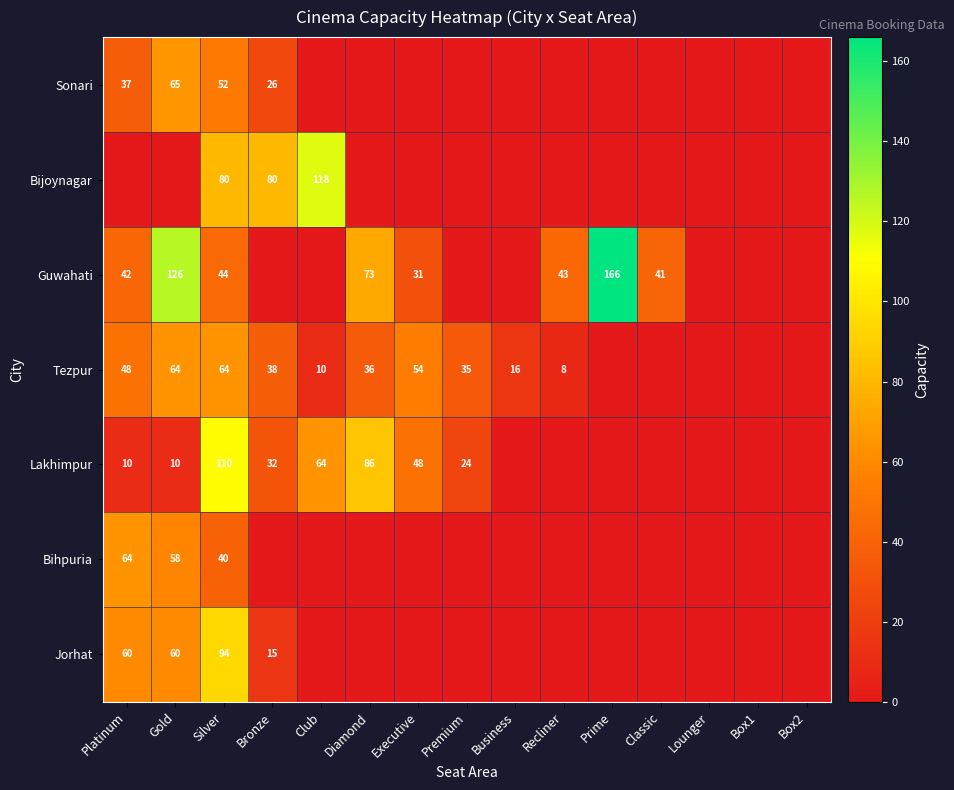

Which has a higher value, Premium or Prime?

Premium